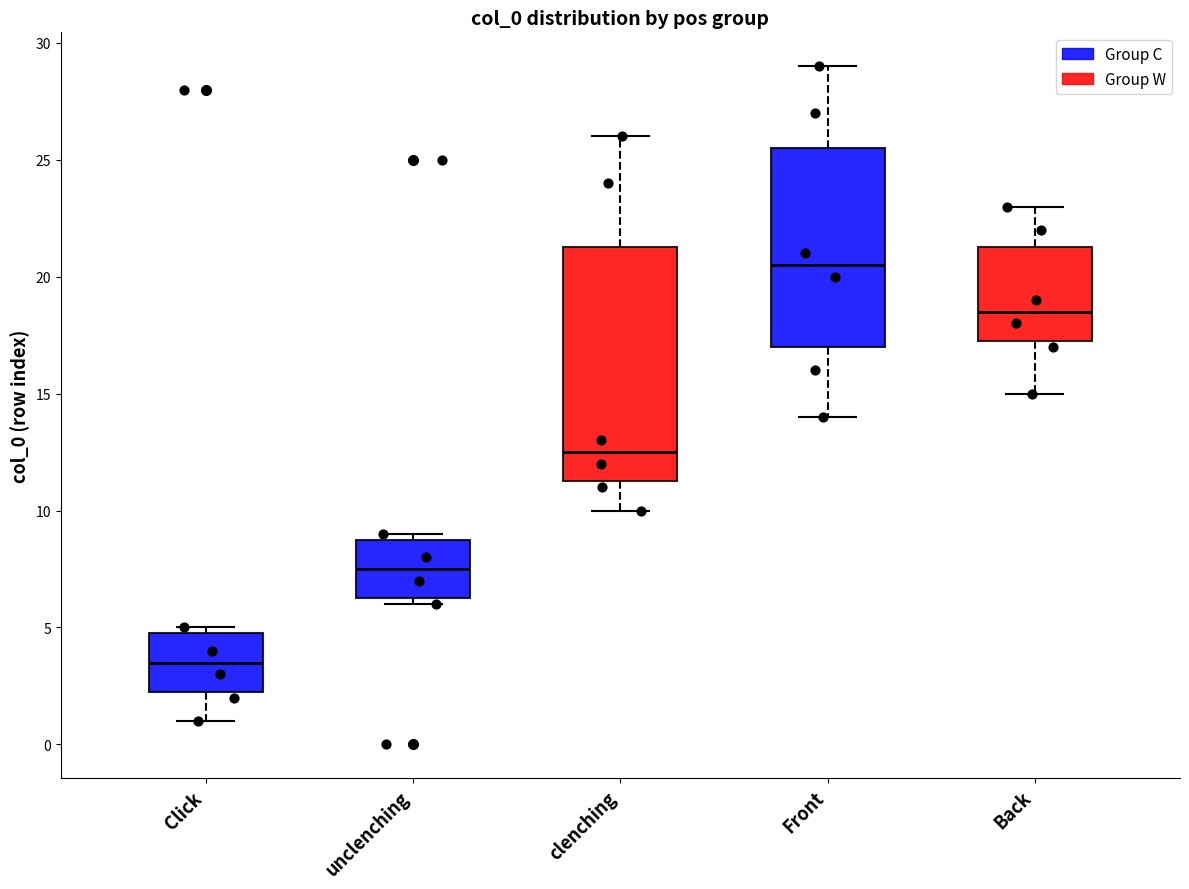

Which box's median line is the highest?

Front